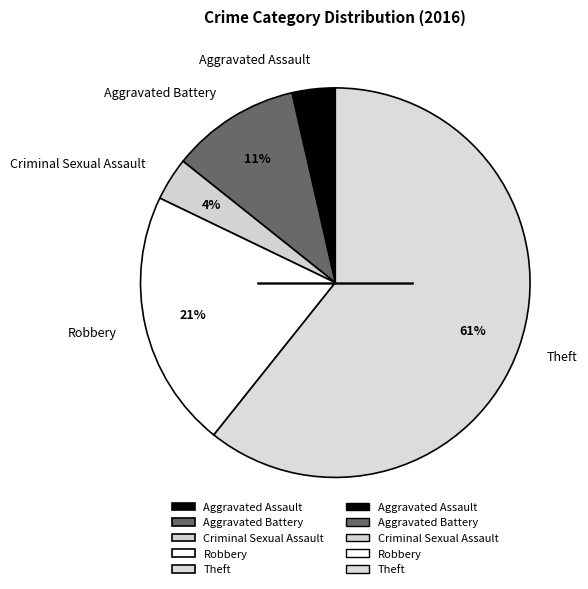

Does Theft account for over 50% of the chart?

Yes